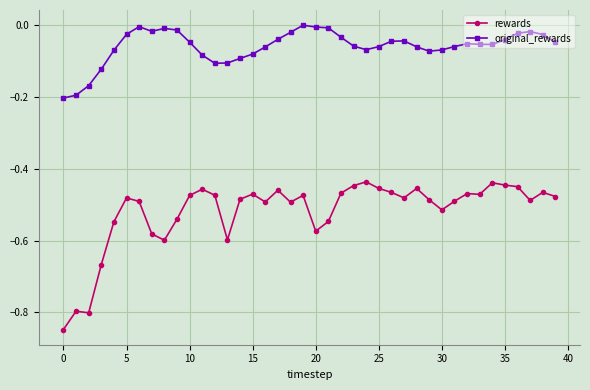

Which series has the largest range (max minus min)?

rewards